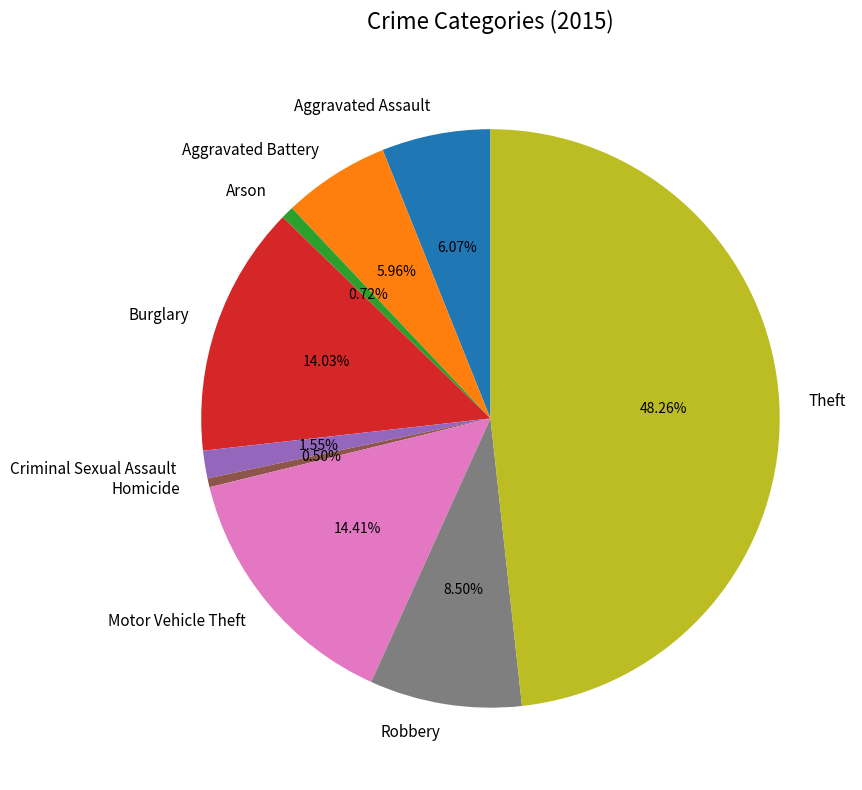

Which has a higher value, Theft or Burglary?

Theft